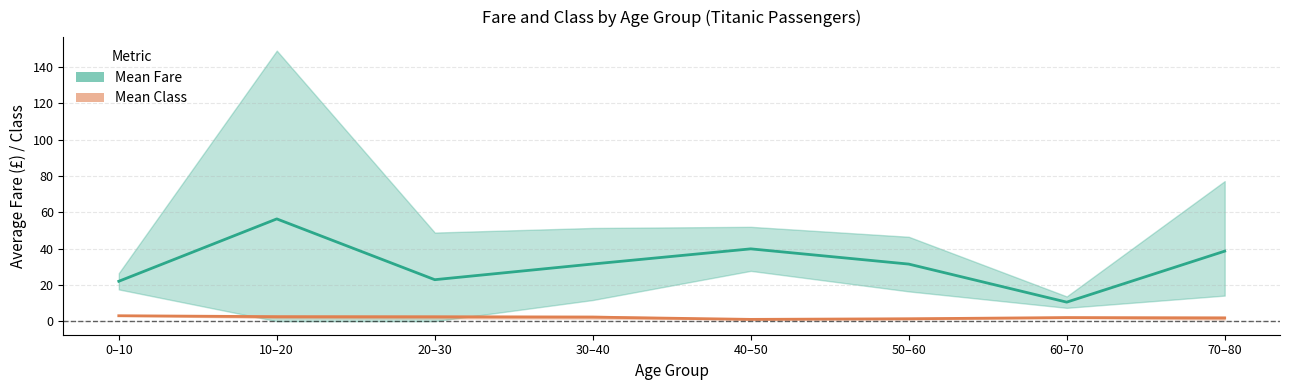

What is the average value of the Mean Fare series?

31.6